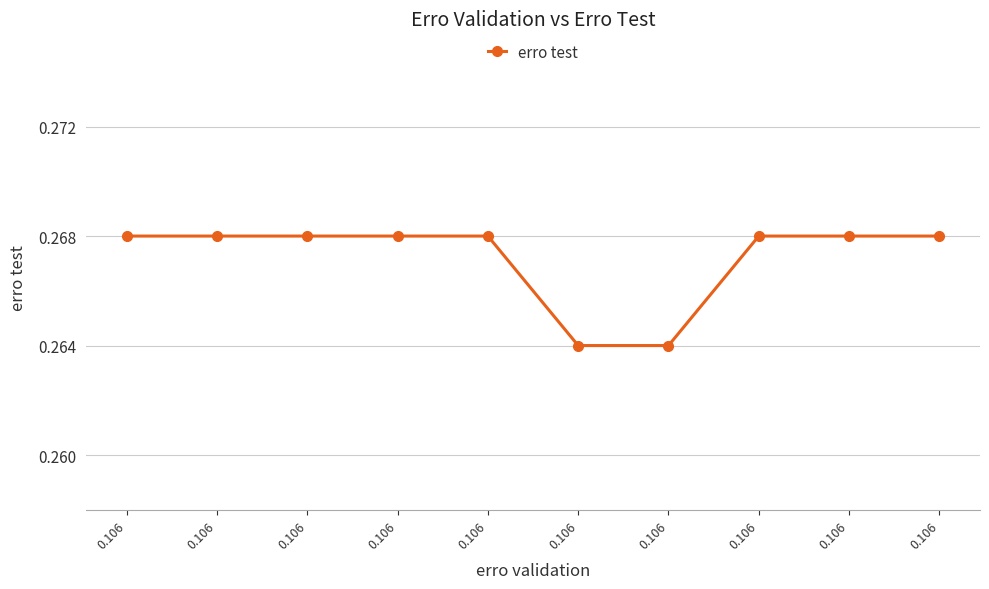

The value at 0.106 is 0.3. True or false?

True